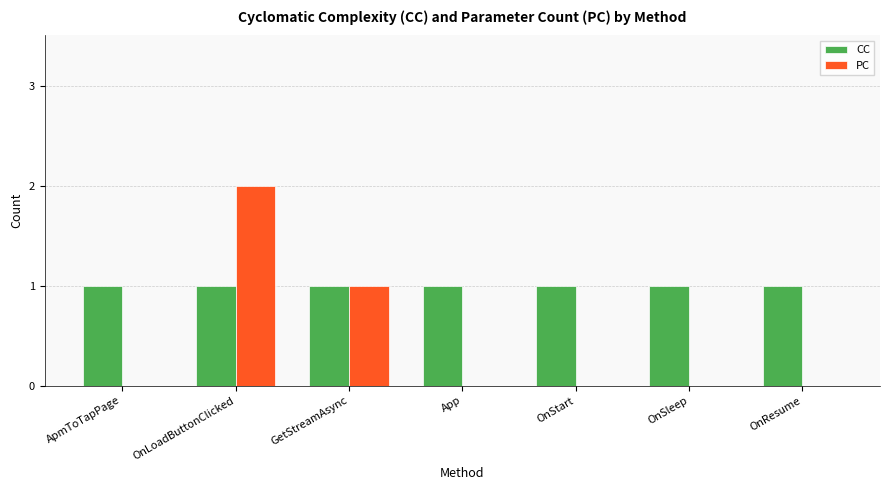

Is the value of PC at App greater than the value of CC at OnLoadButtonClicked?

No